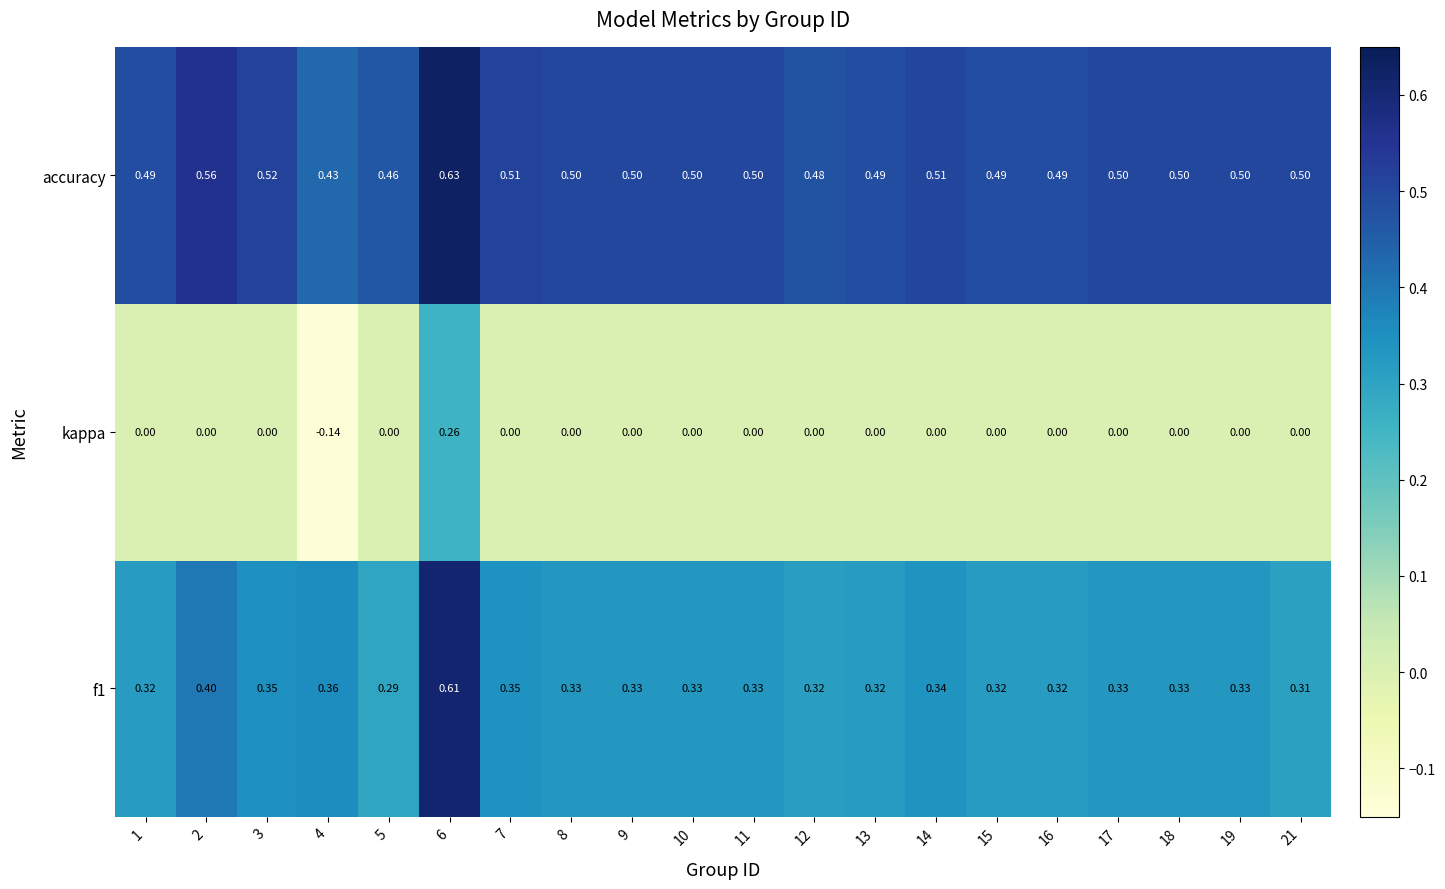

Which series has the largest total across all categories?

accuracy